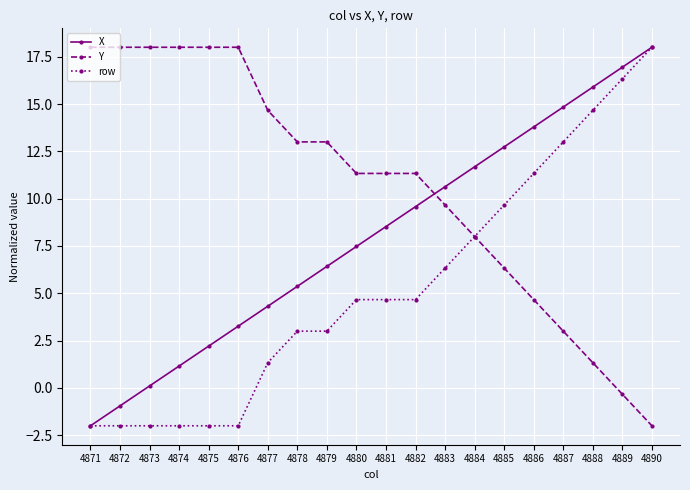

What is the greatest value displayed?

18.0